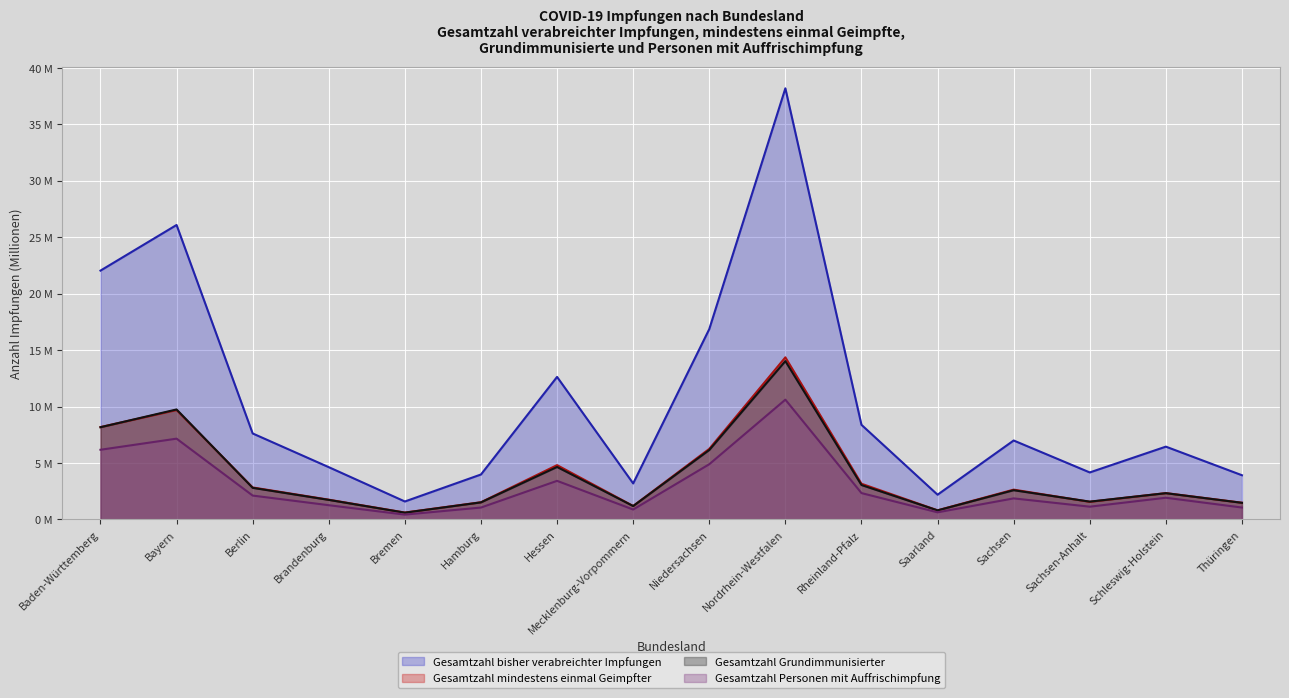

What is the spread (max minus min) of values at Saarland?

1.6